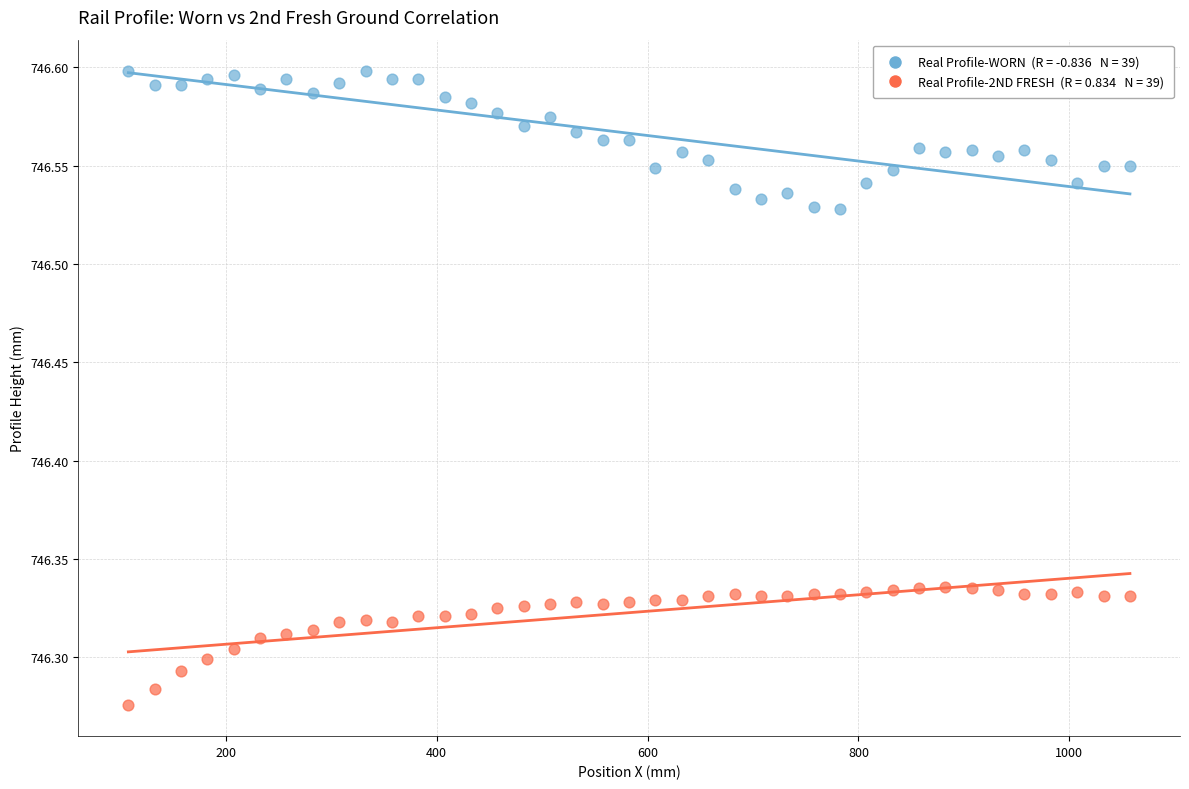

Across all data points, what is the range of Y values (max minus min)?

0.3